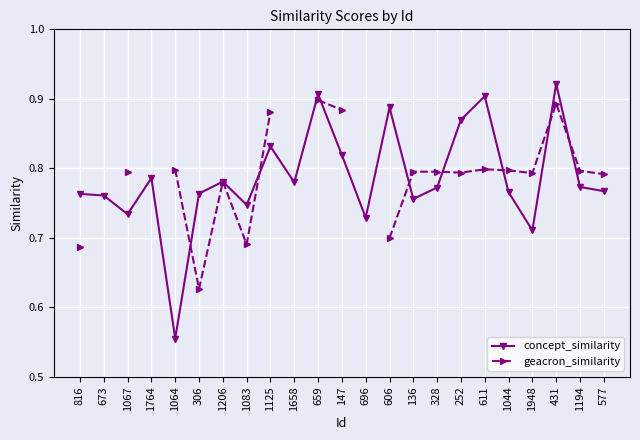

How many categories are shown in the chart?

23